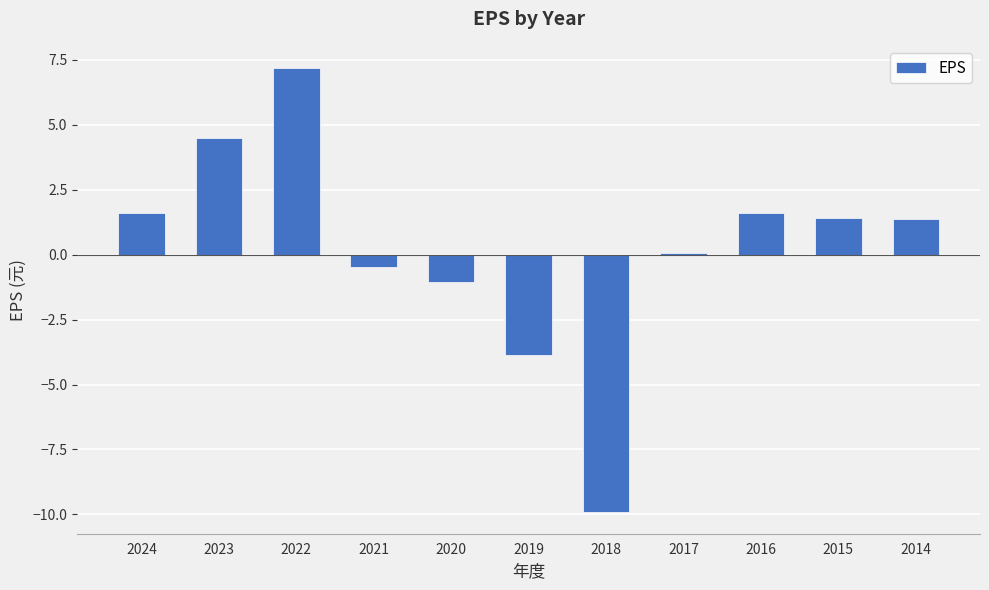

How many bars are there in total?

11